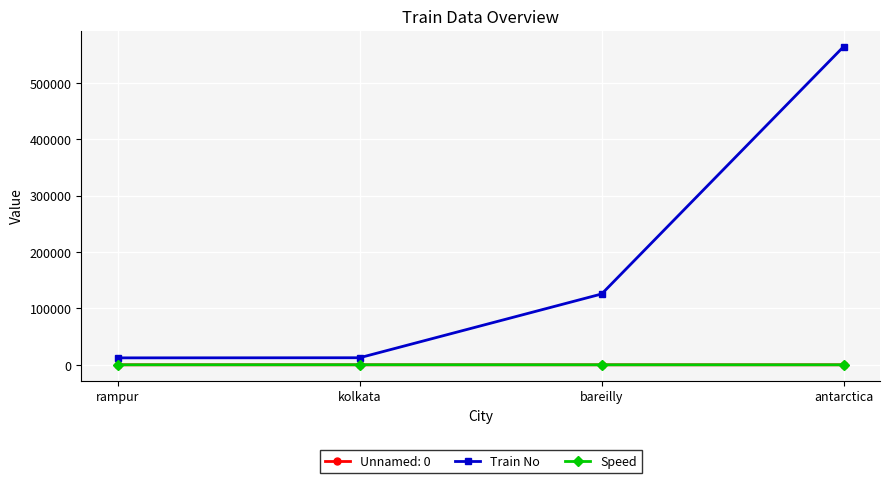

What is the total value across all series at antarctica?

564569